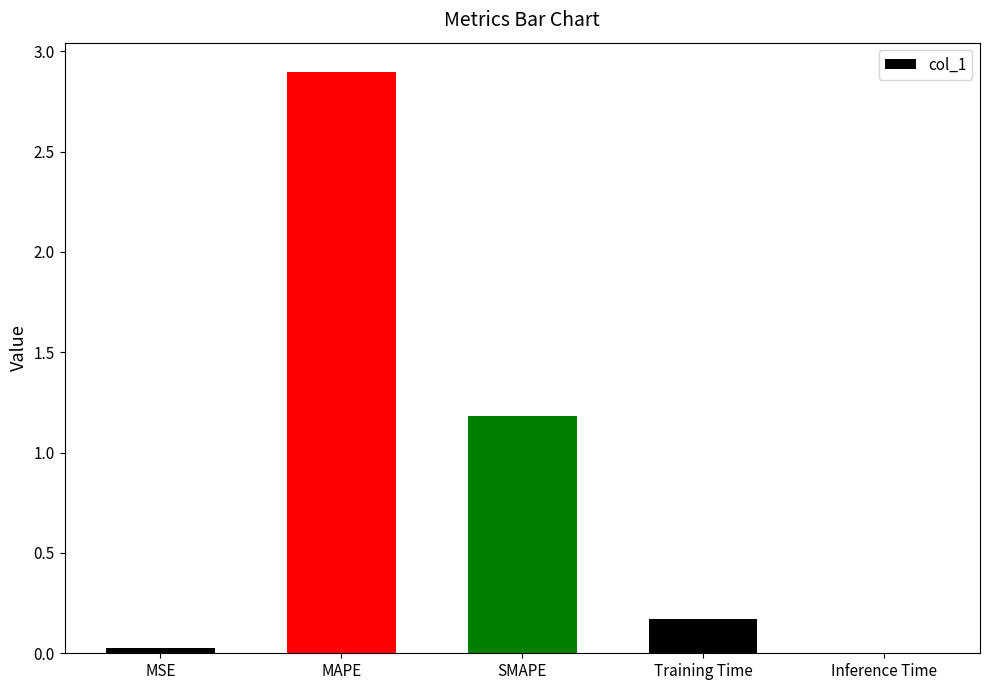

Which has a higher value, Training Time or MSE?

Training Time